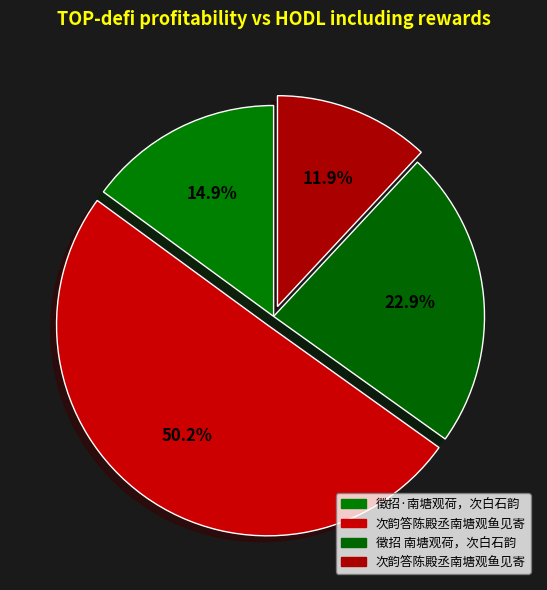

How many slices are in this pie chart?

4